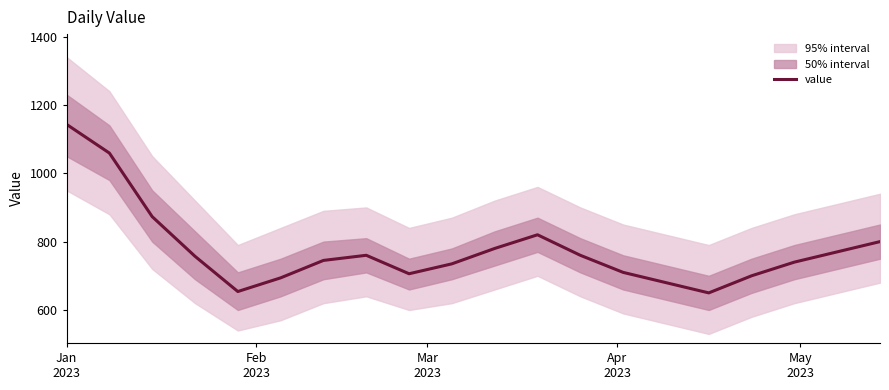

What is the difference between the maximum and second lowest values?

489